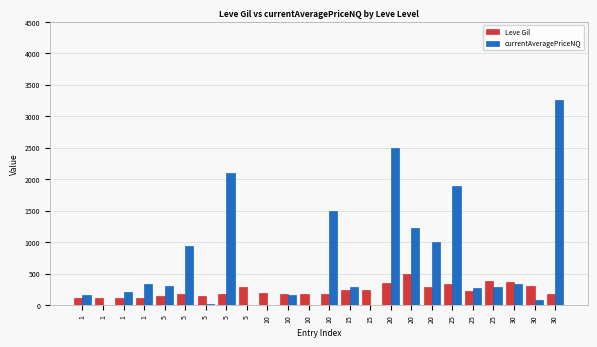

The value of Leve Gil at 1 is 115.0. True or false?

True